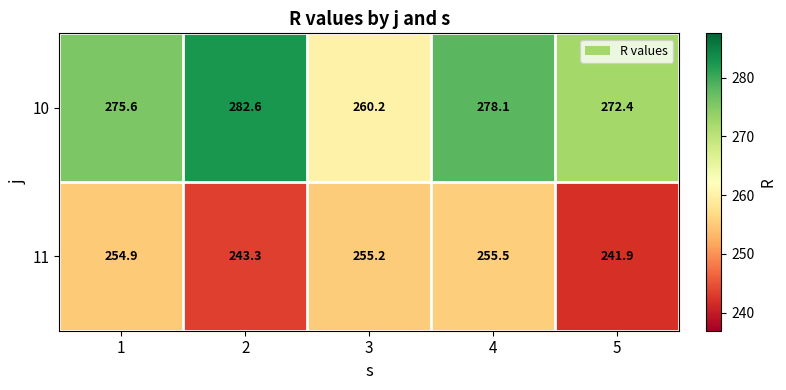

Rank the series by their maximum value, from lowest to highest.

11, 10